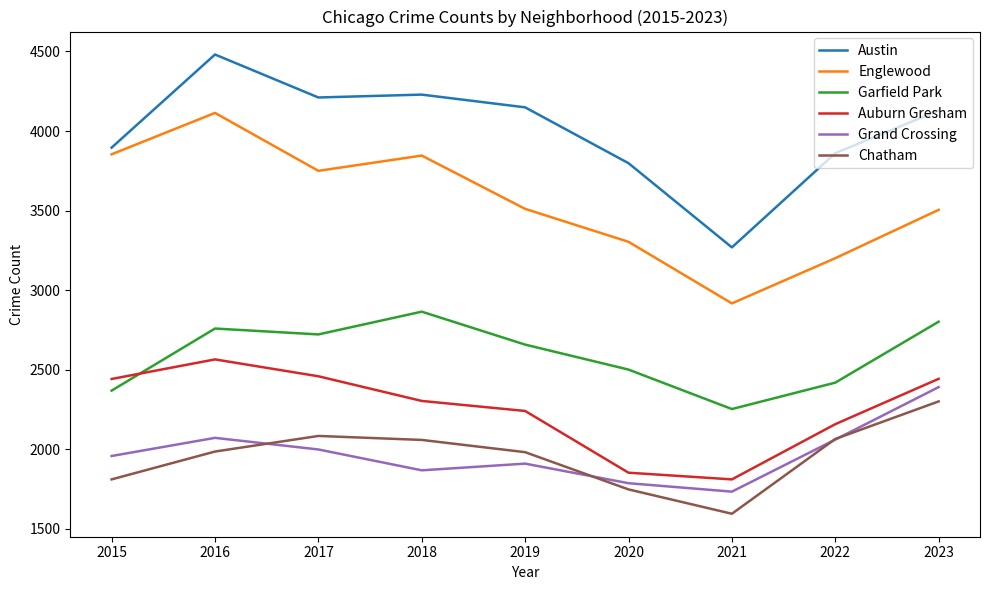

Which series has the largest total across all categories?

Austin